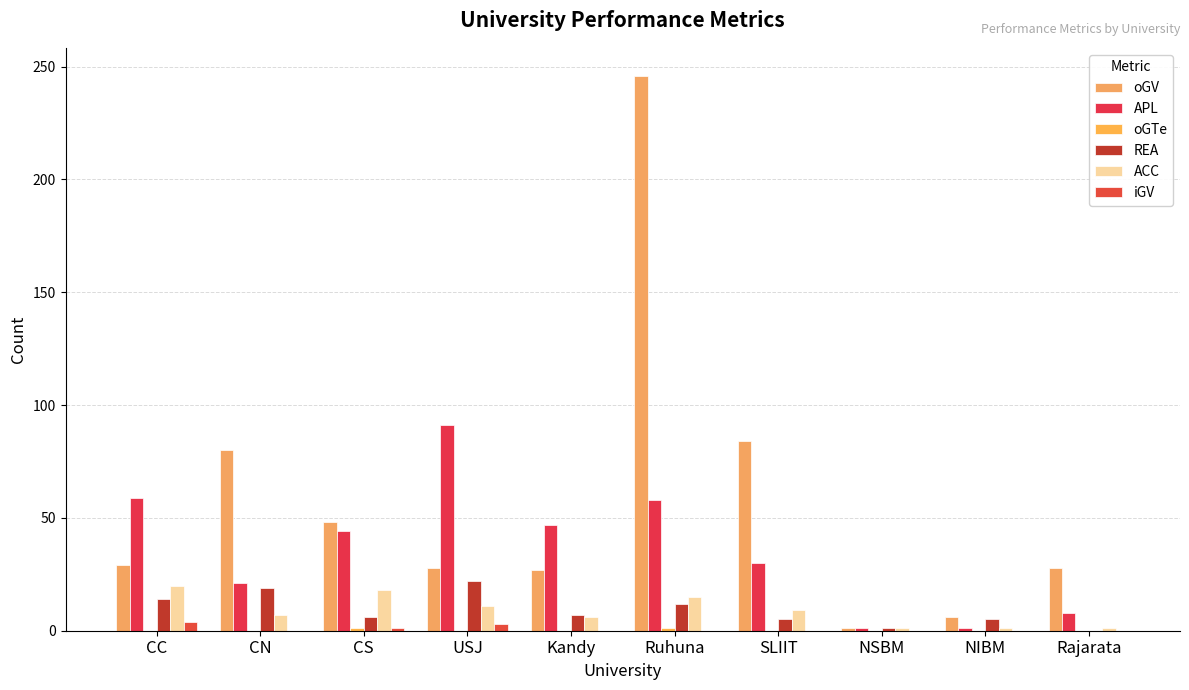

What is the maximum value shown in the chart?

246